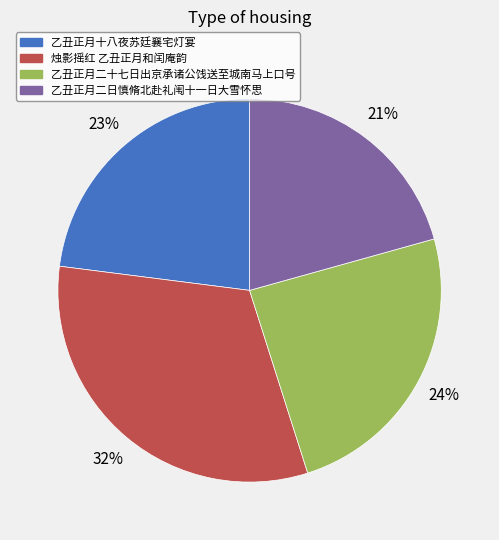

Which slice is the largest?

烛影摇红 乙丑正月和闰庵韵